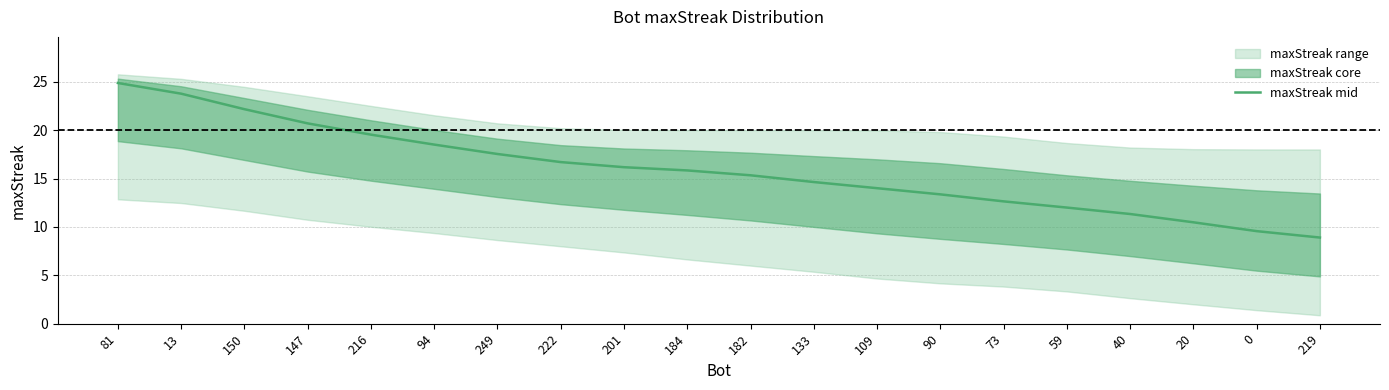

True or false: there are more than 2 points higher than both neighbors.

False